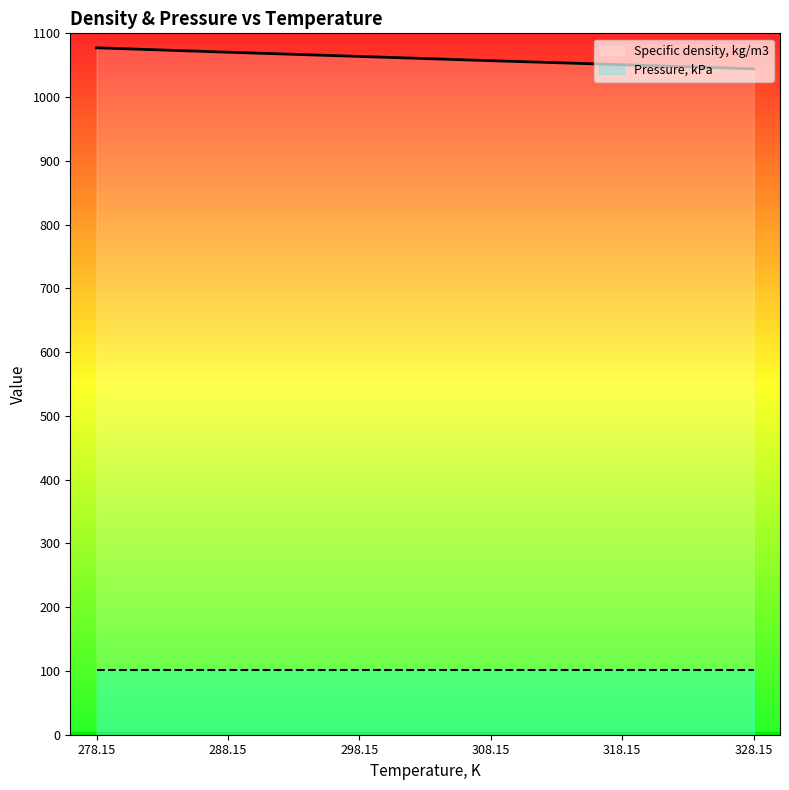

At 298.15, list the series in order from smallest to largest.

Pressure, kPa, Specific density, kg/m3